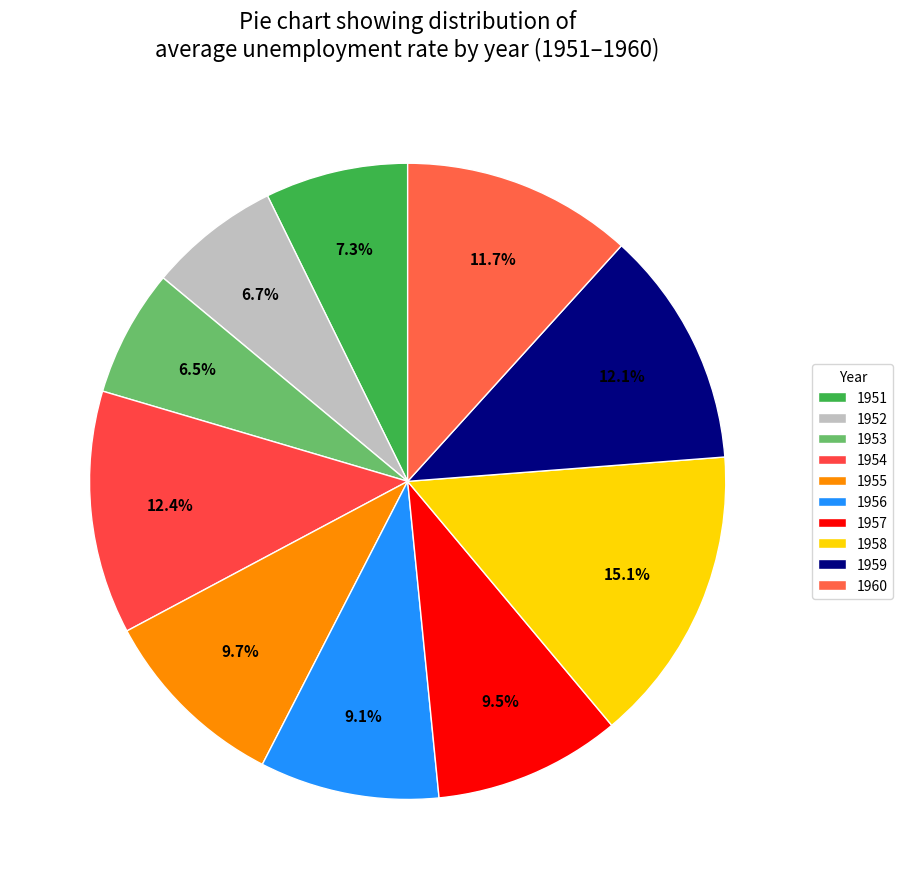

Which has a higher value, 1951 or 1960?

1960